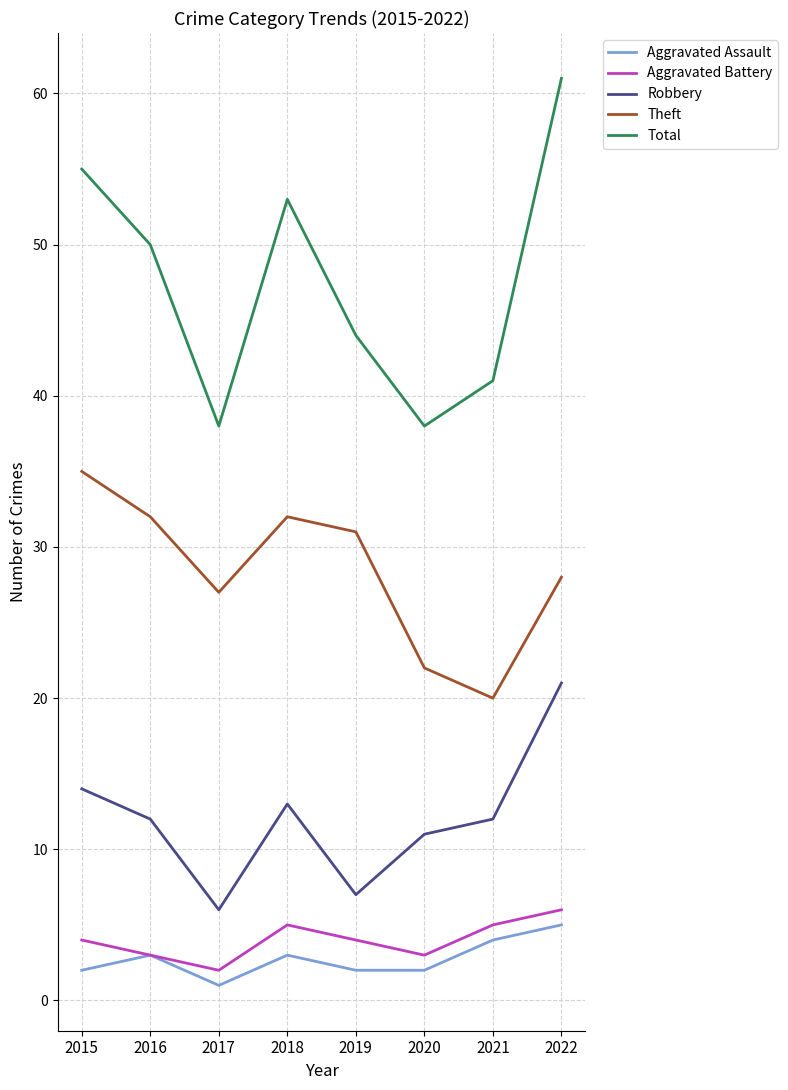

How many values in the Aggravated Assault series are below 3?

4